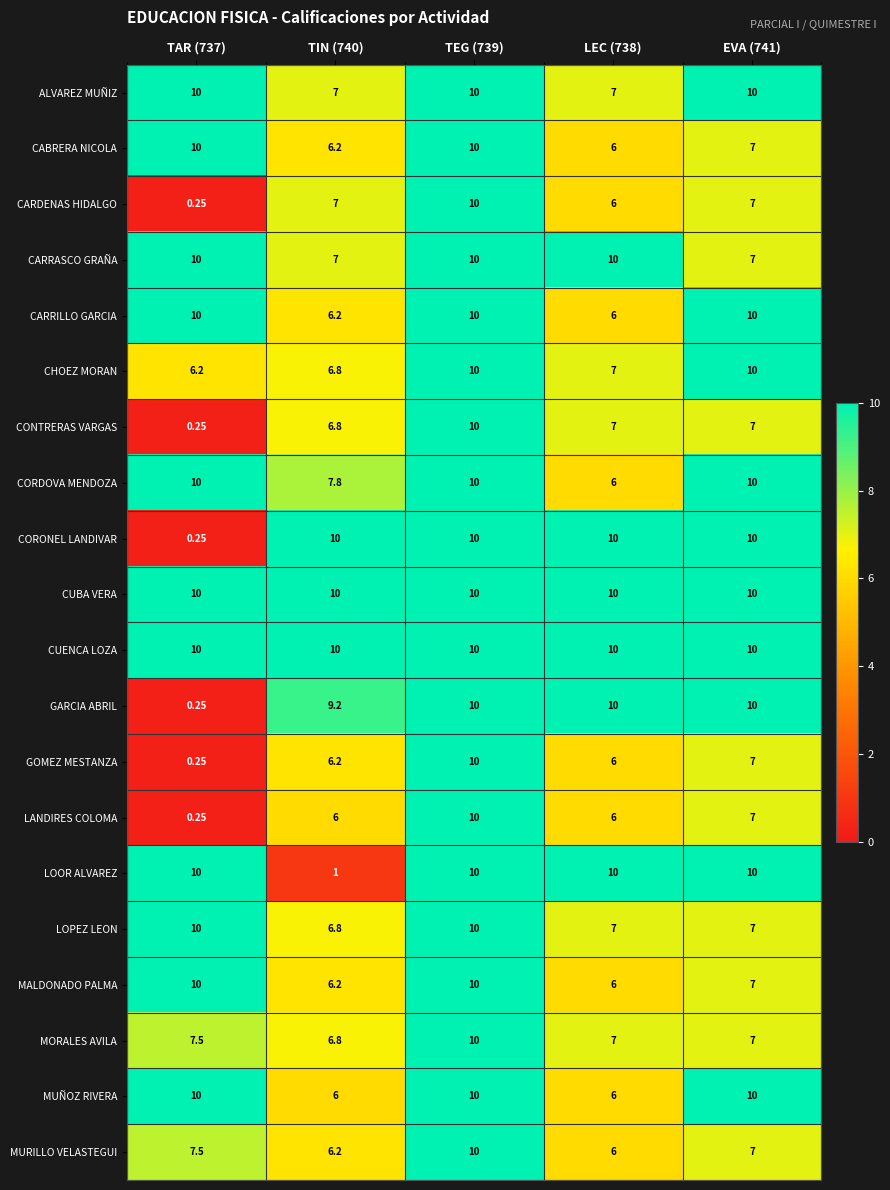

How many series are shown in this chart?

20